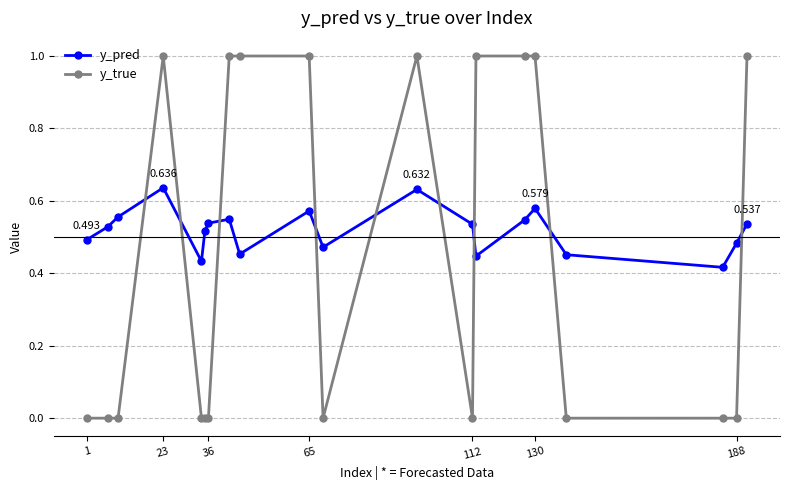

Which series has the widest spread of values?

y_true